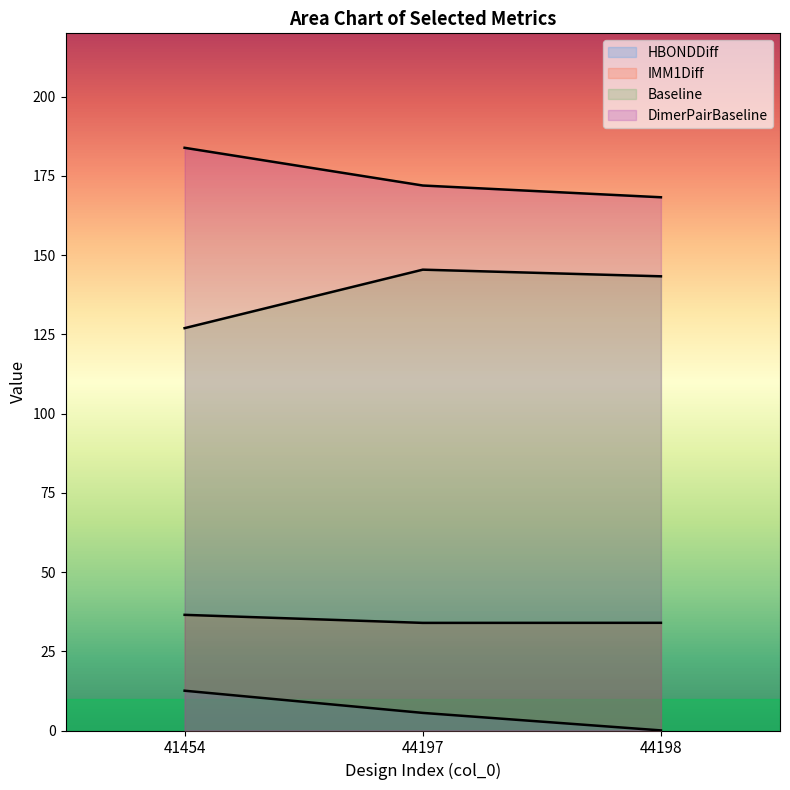

Does the chart display data point markers on the line(s)?

No